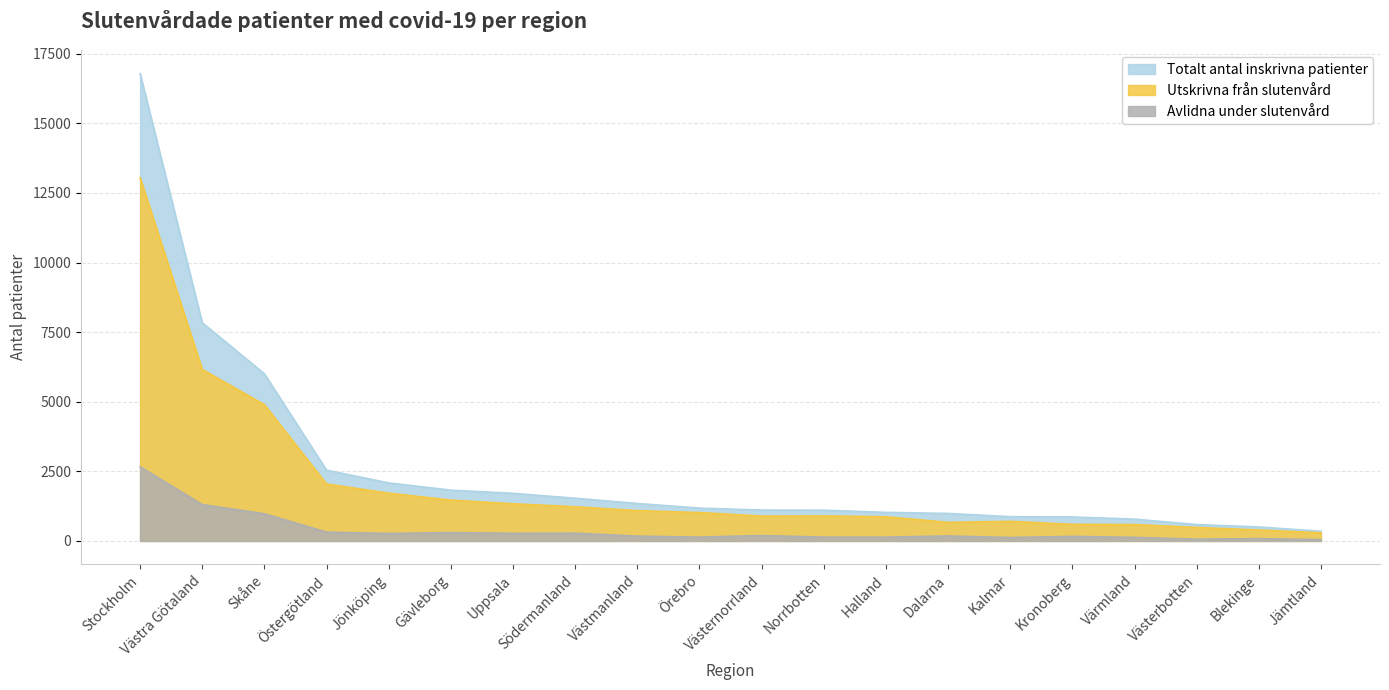

What are all the series names shown in the legend?

Totalt antal inskrivna patienter, Utskrivna från slutenvård, Avlidna under slutenvård